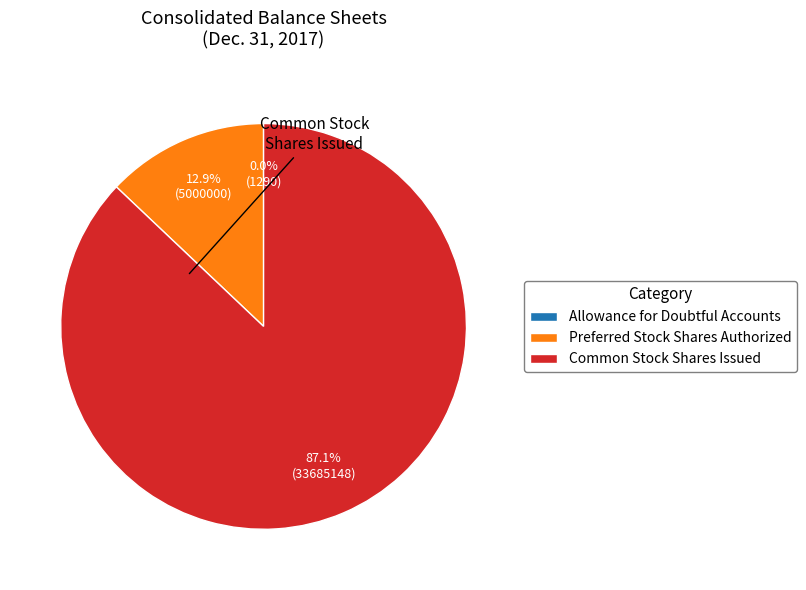

To the nearest percent, what is the difference between the largest and smallest slice percentages?

87%